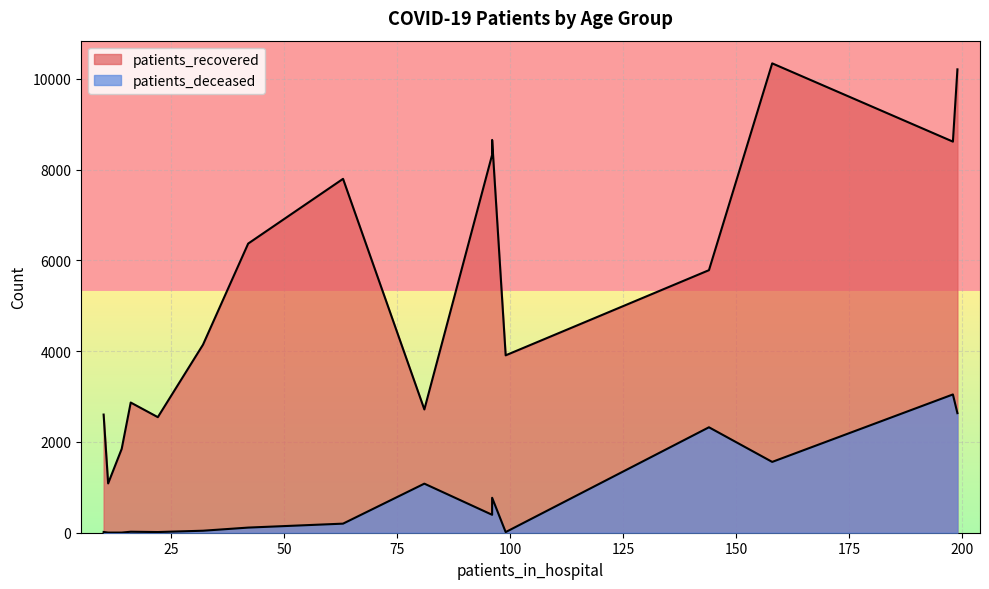

True or false: patients_deceased and patients_recovered cross at least once.

False